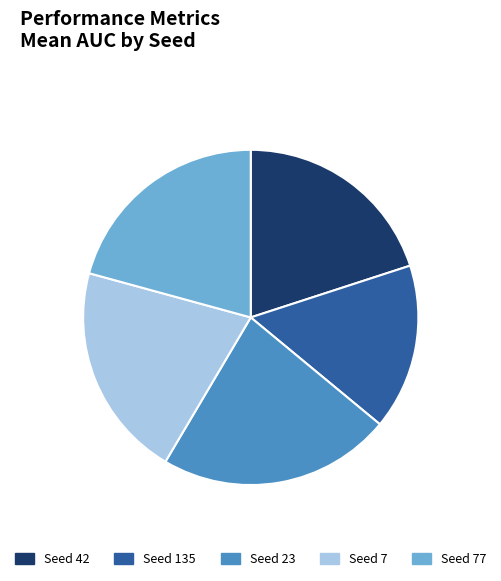

Which has a higher value, Seed 42 or Seed 7?

Seed 7